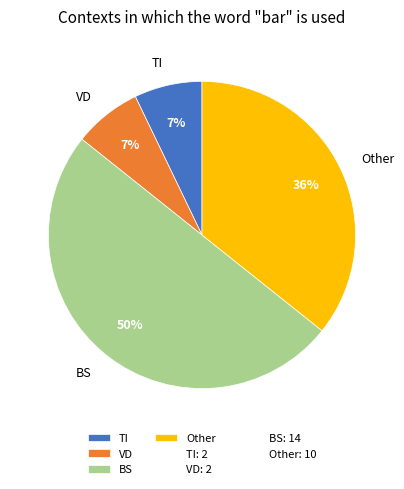

Is the sum of TI and VD greater than half?

No